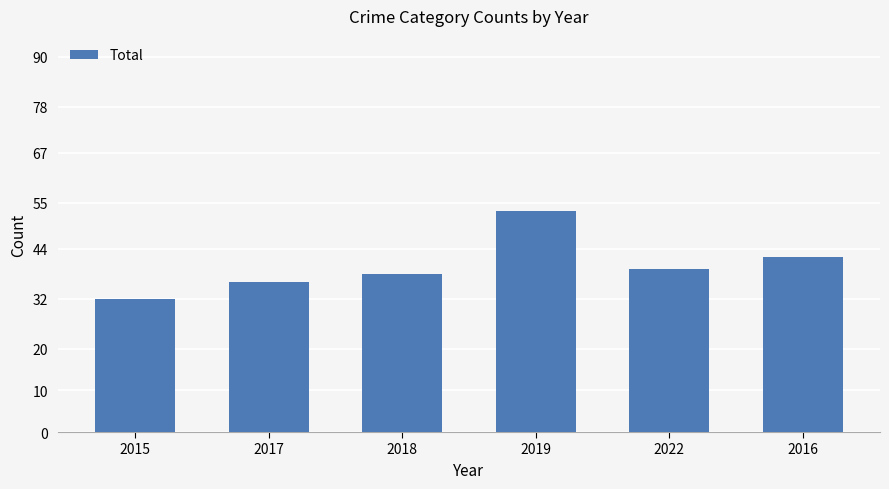

What is the change in value from 2018 to 2022?

+1